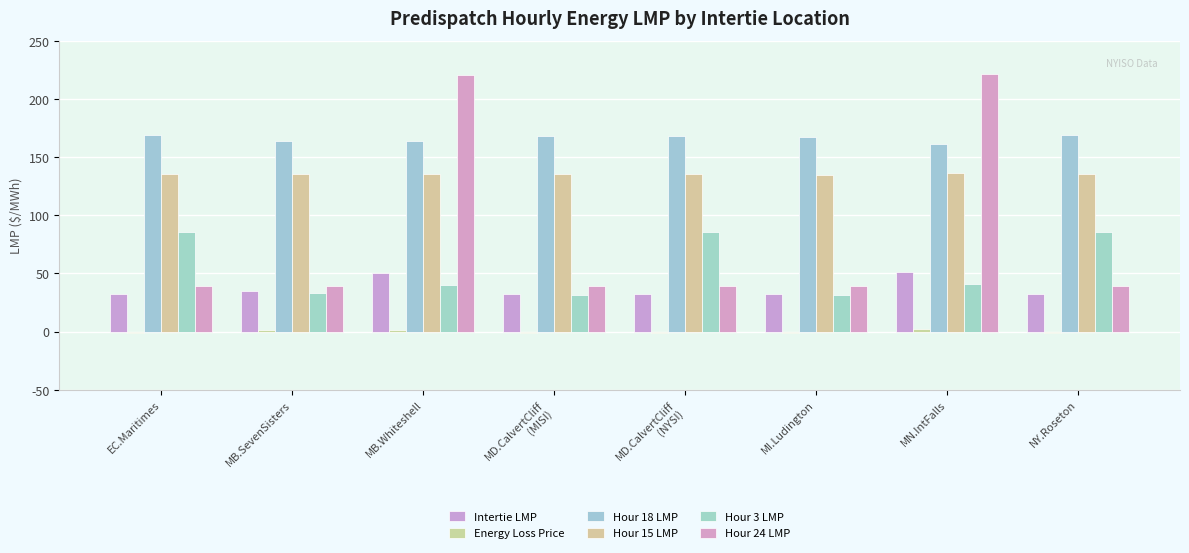

How many distinct data groups are displayed?

6